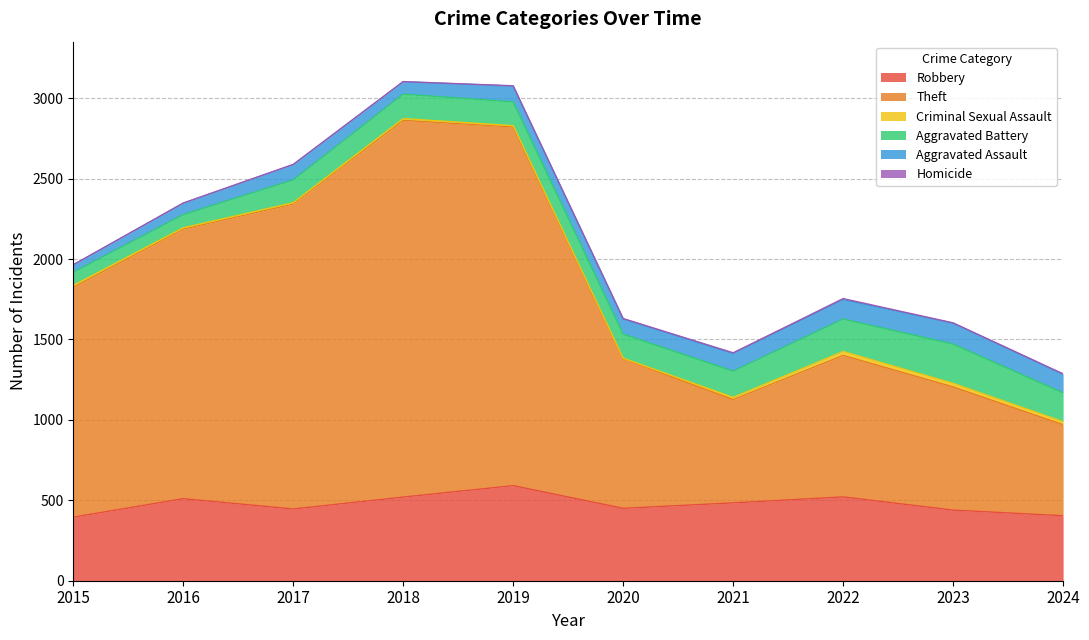

What is the value of the Criminal Sexual Assault point at the 3rd from the left?

8